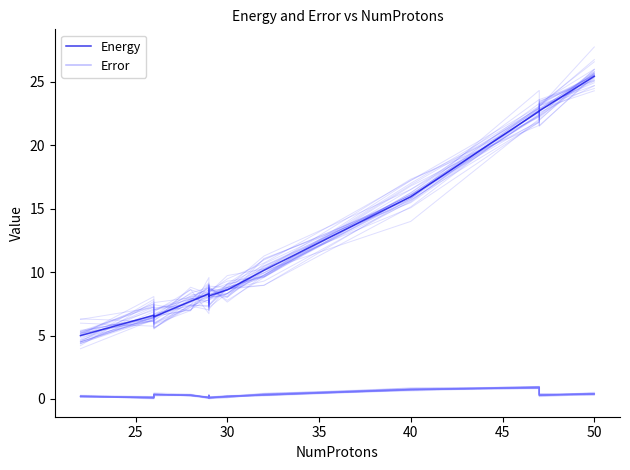

The value of Error at 30 is 0.2. True or false?

False